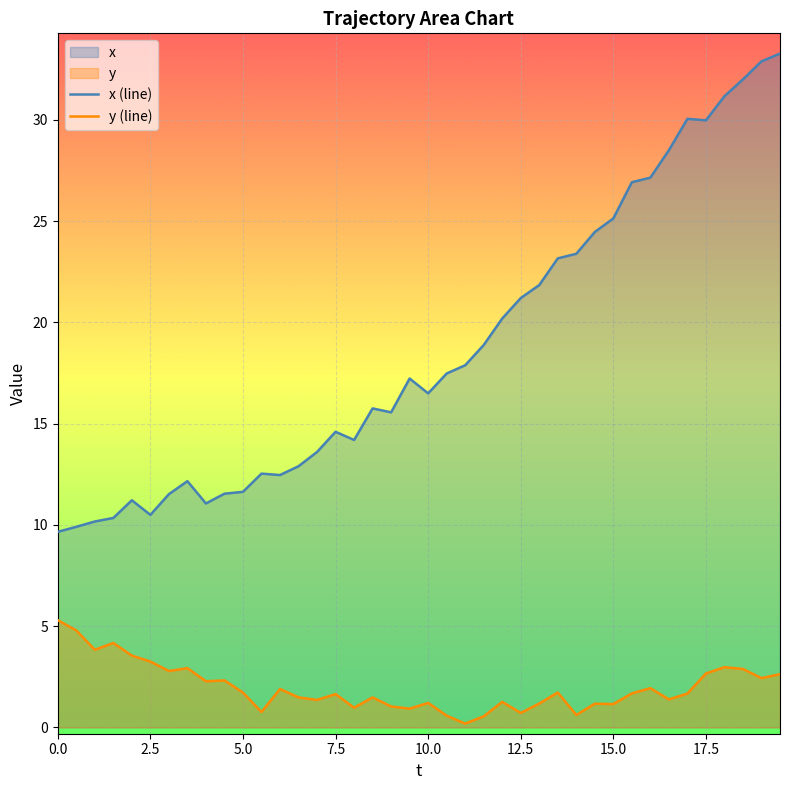

What is the difference between the maximum and minimum values in the y (line) series?

5.1